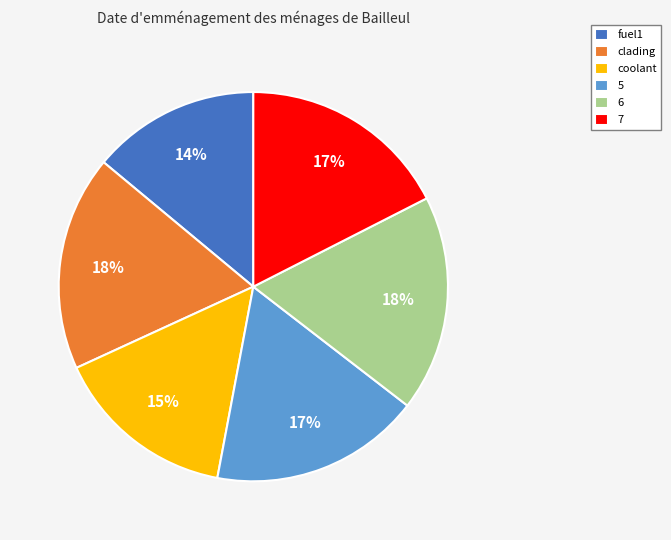

Does coolant represent more than half of the total?

No